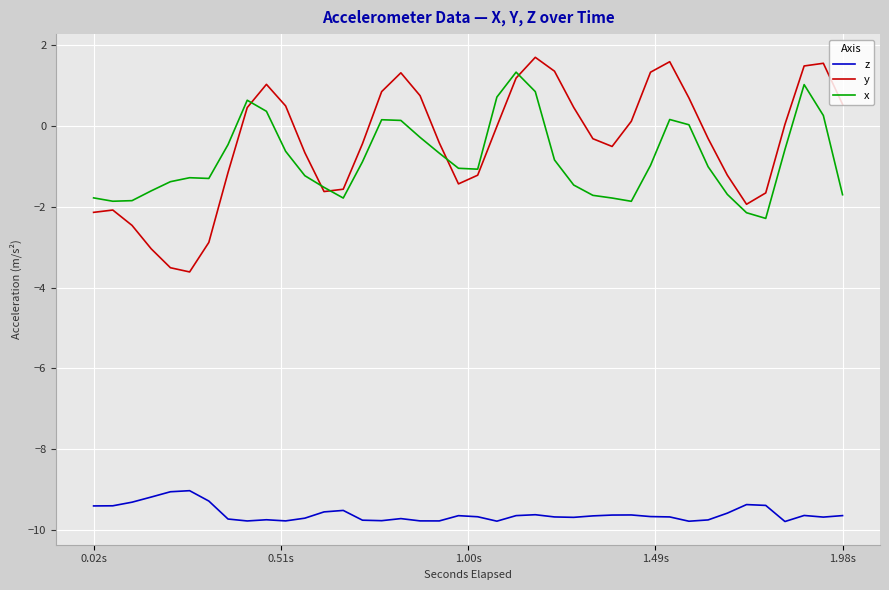

True or false: x and z cross at least once.

False